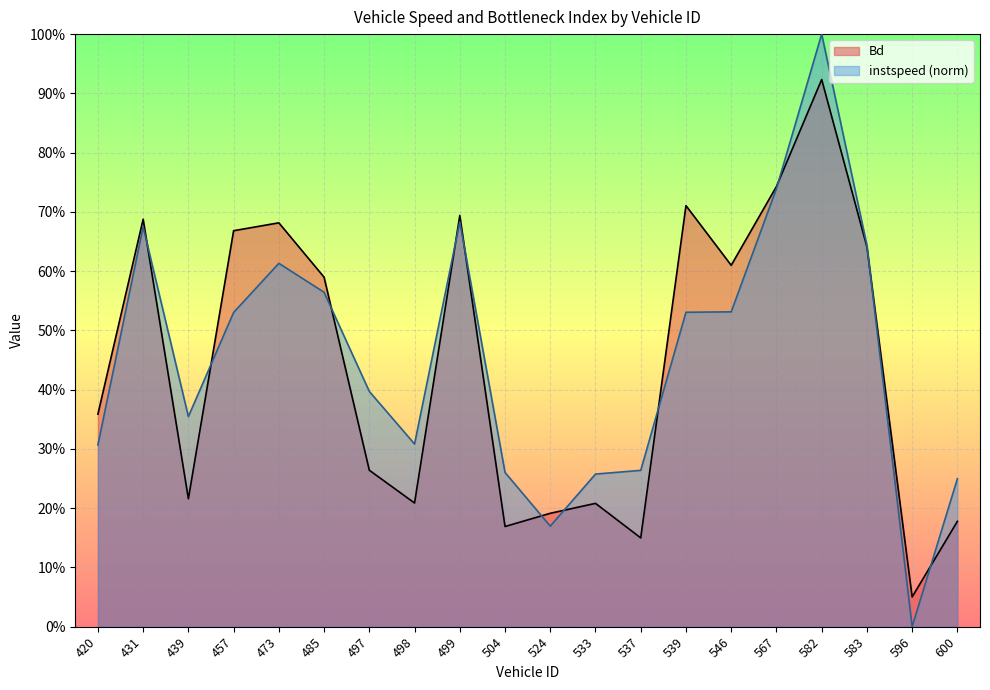

What is the highest value of the instspeed series?

1.0